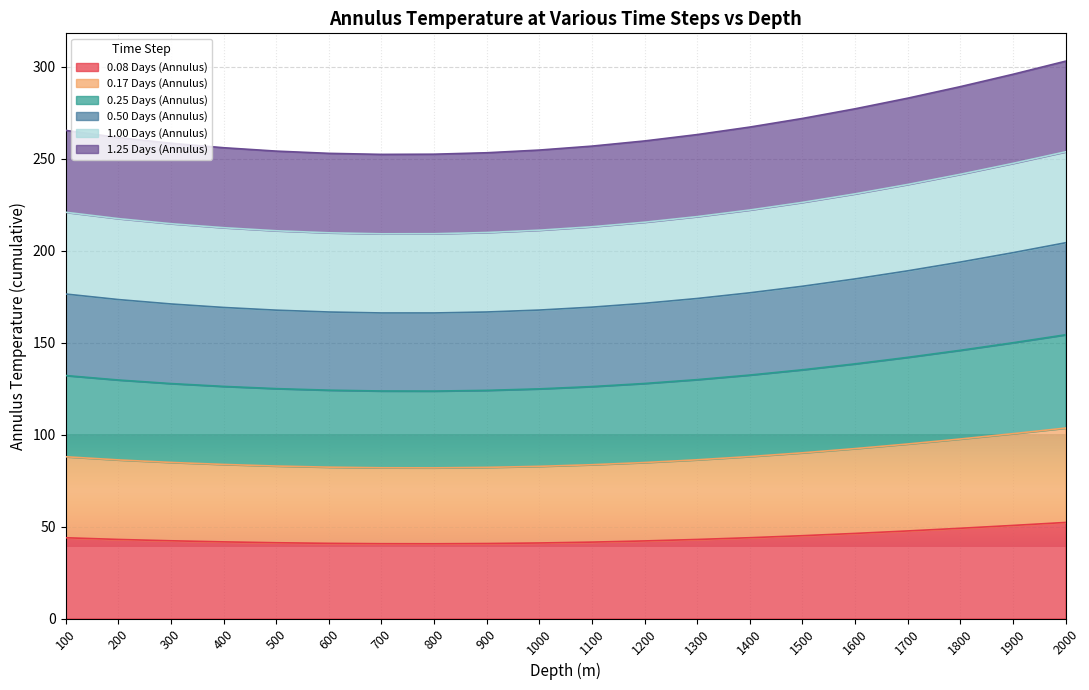

Does the chart display data point markers on the line(s)?

No